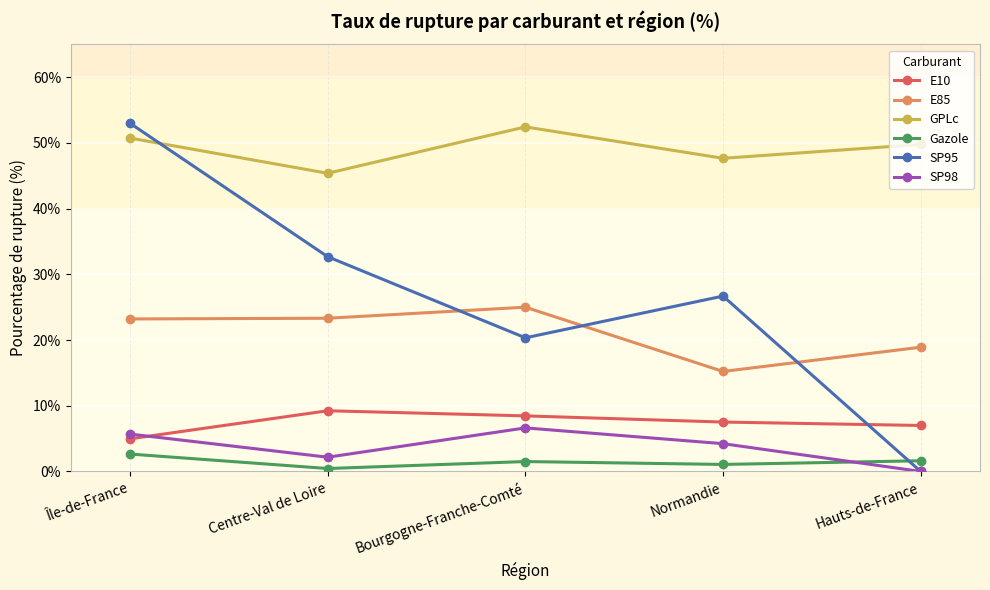

True or false: E85 and GPLc intersect in this chart.

False